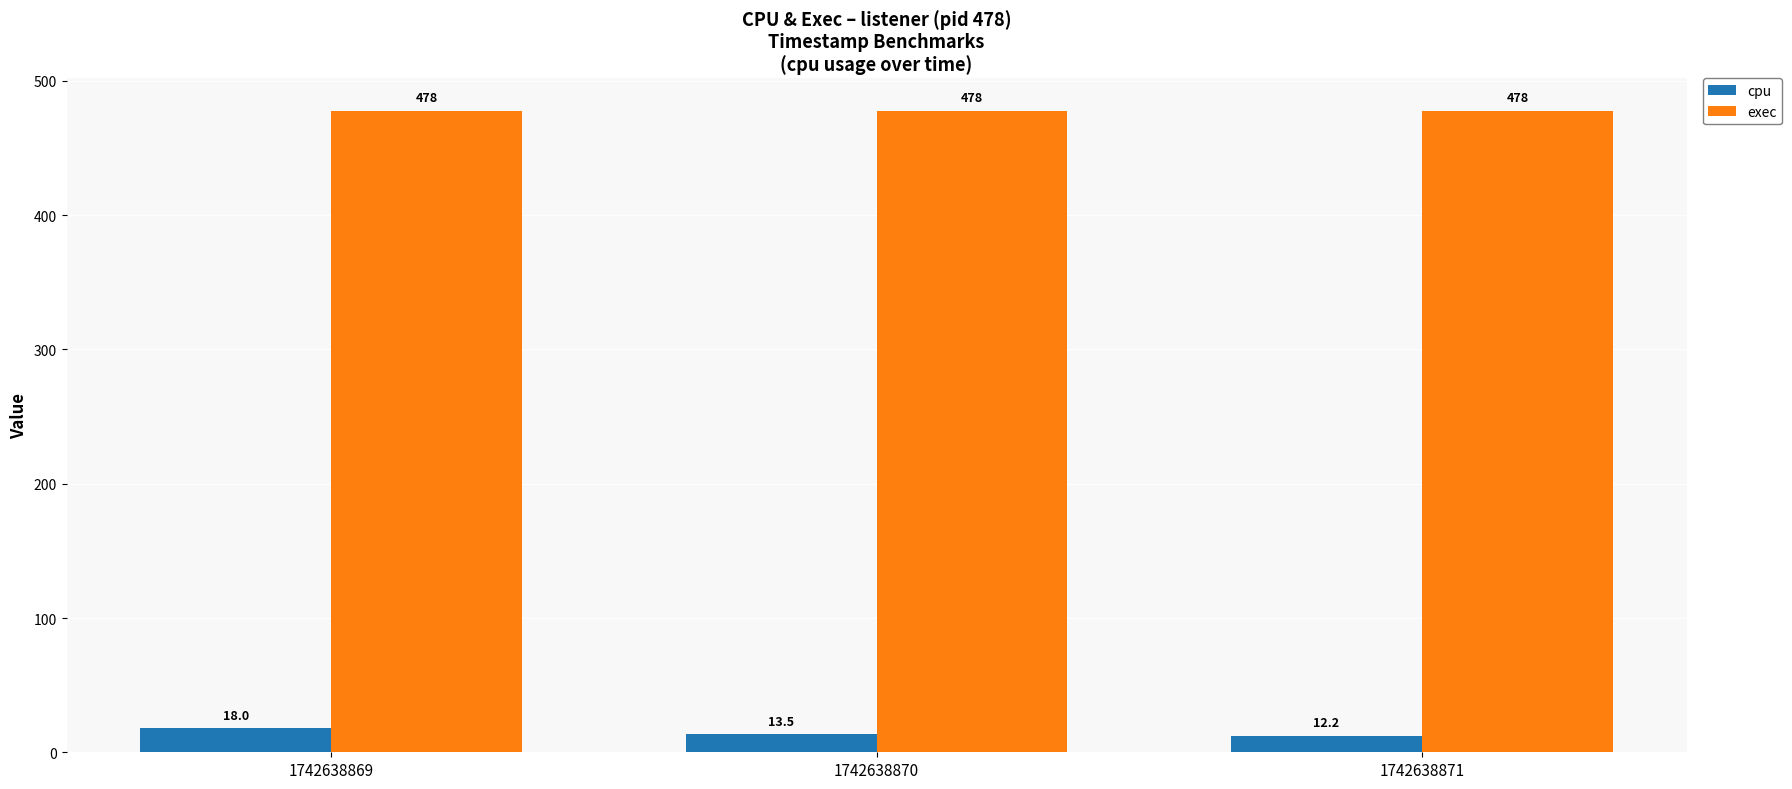

Reading right to left, extract all data points from this chart.

cpu: 12.2	13.5	18.0
exec: 478.0	478.0	478.0